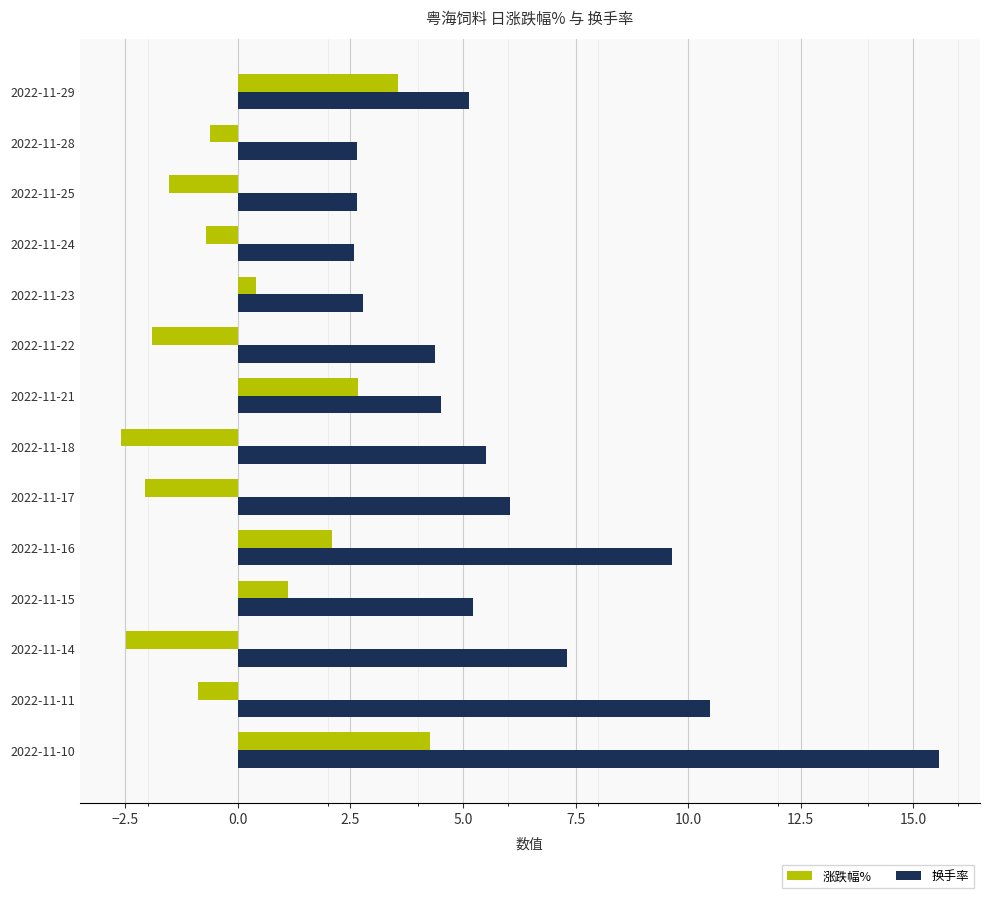

Rank the series by their maximum value, from highest to lowest.

换手率, 涨跌幅%